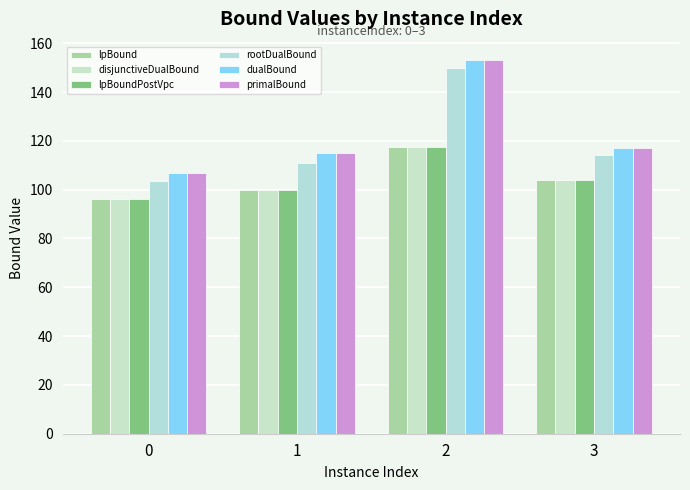

How many series are shown in this chart?

6